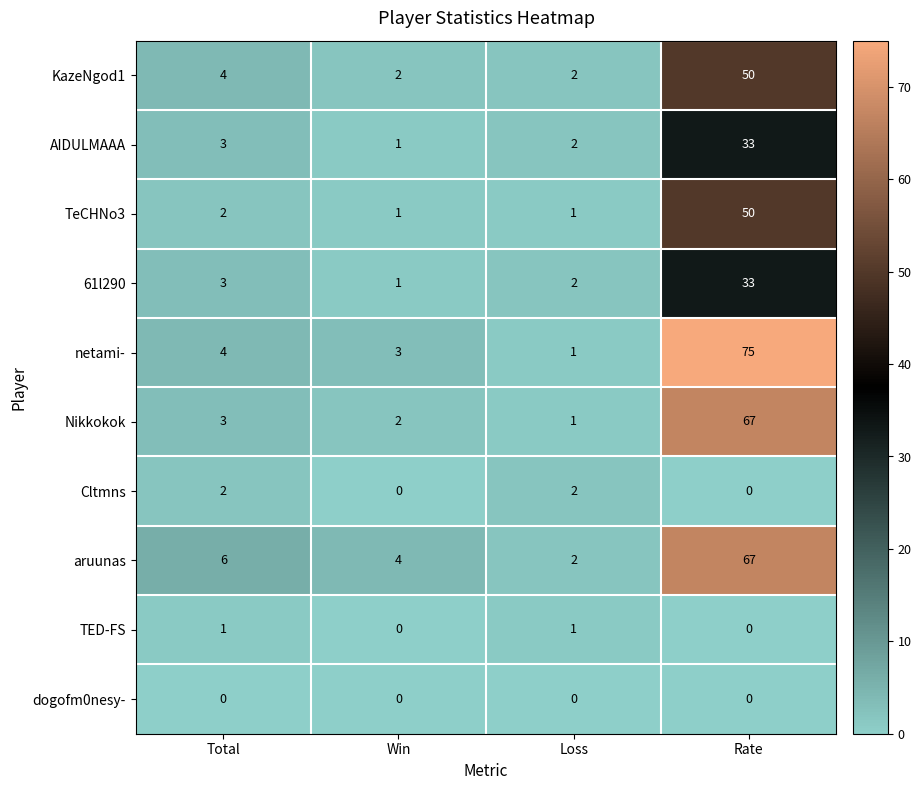

The AIDULMAAA series shows 3 at Total. True or false?

True